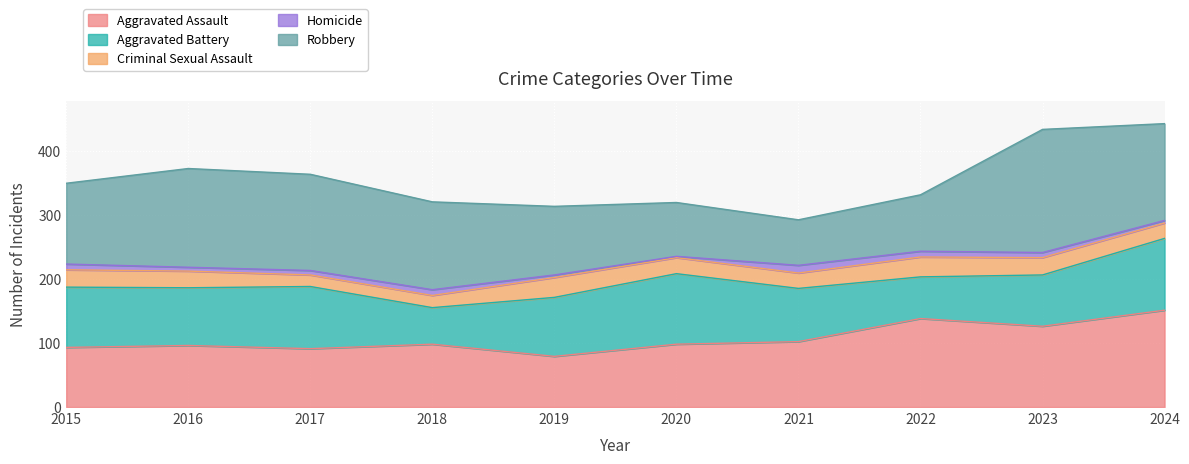

How many distinct data groups are displayed?

5